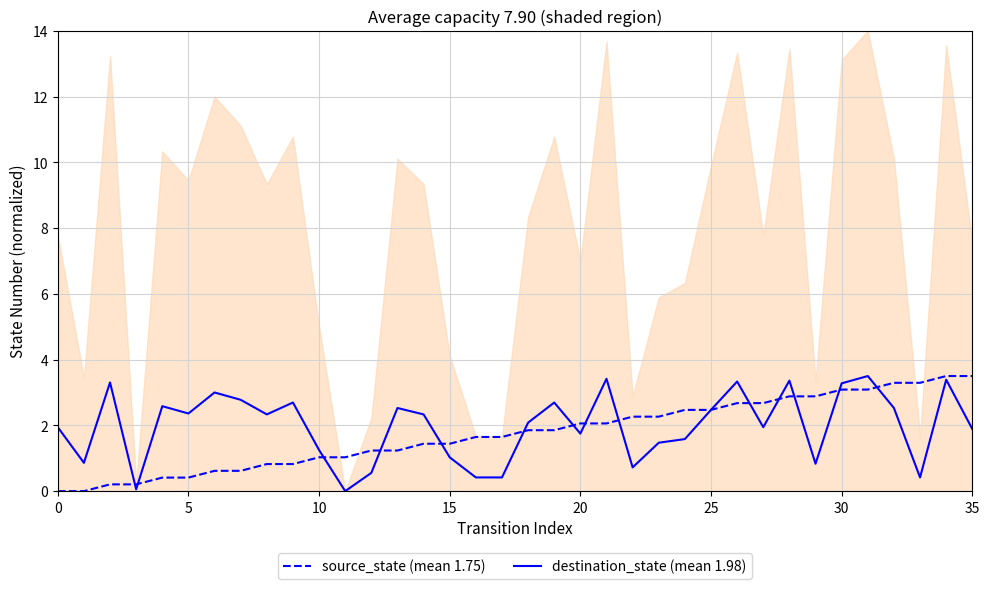

At which label does source_state (mean 1.75) first exceed 1?

10